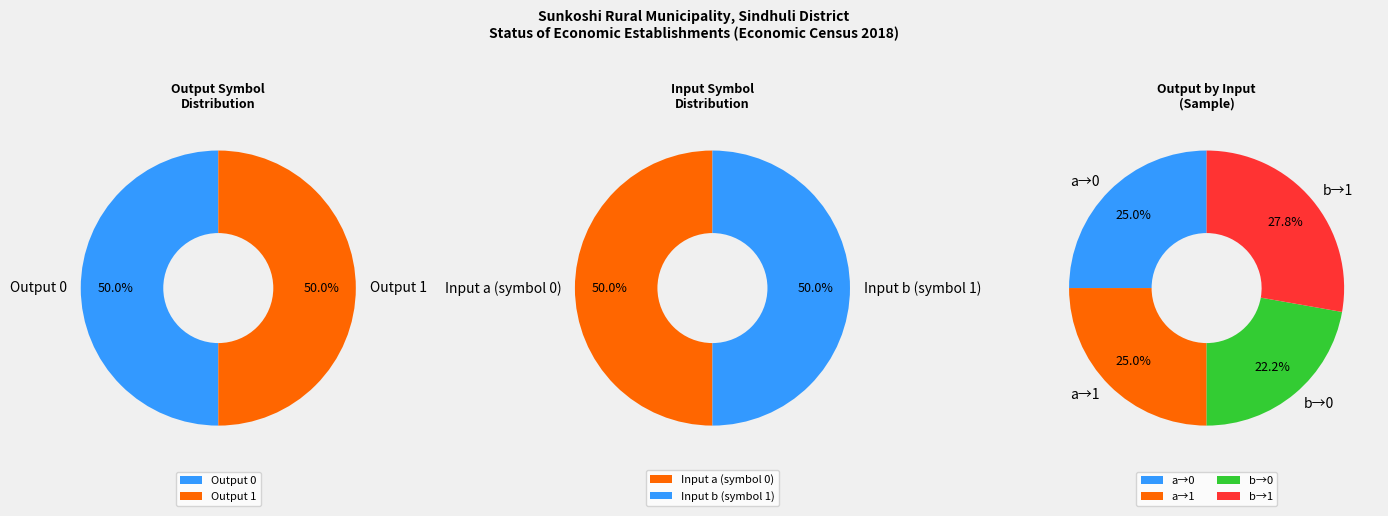

Rank the categories by value from highest to lowest.

Output 1, Output 0